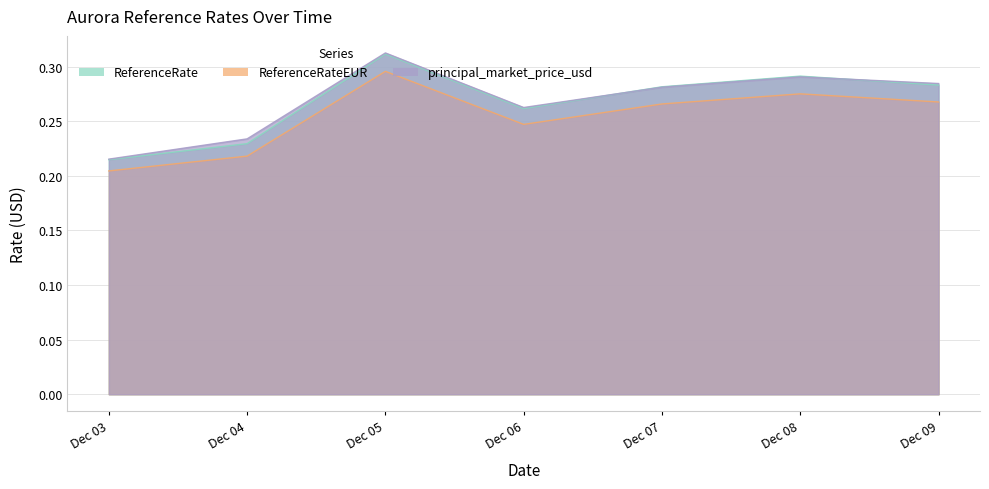

Which series has the largest total across all categories?

principal_market_price_usd